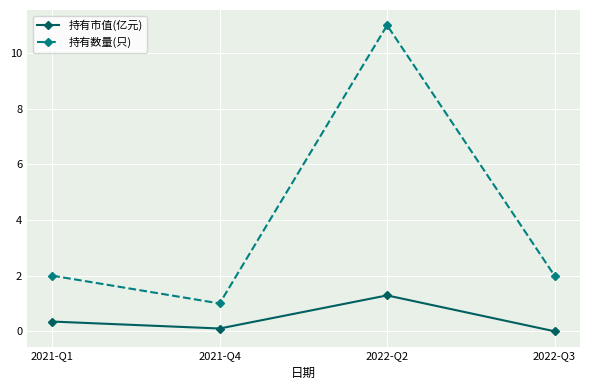

The 持有市值(亿元) series shows 0.0 at 2022-Q3. True or false?

True